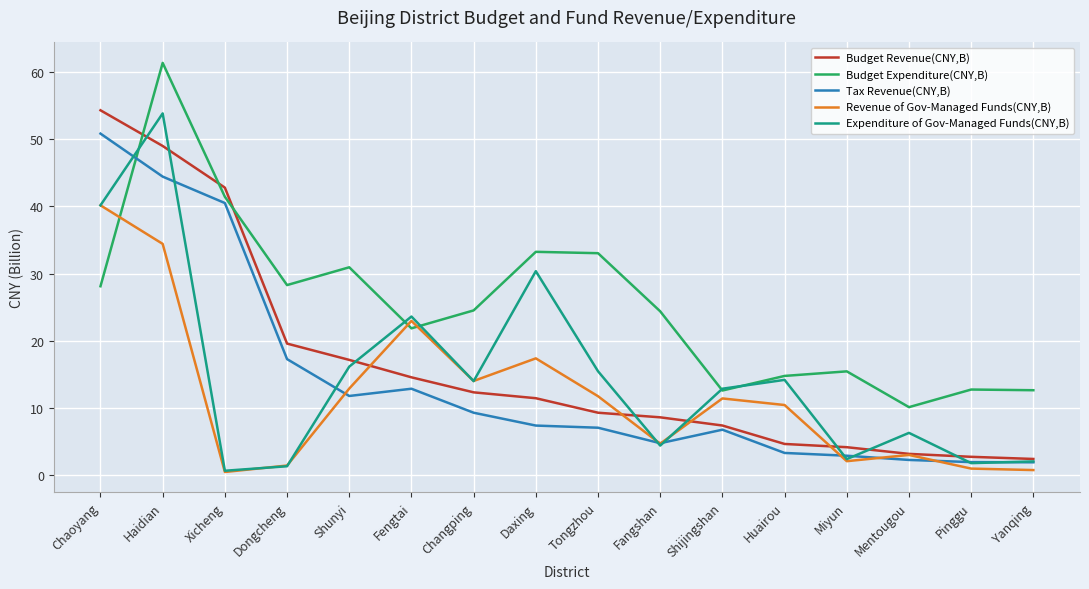

Is it true that Revenue of Gov-Managed Funds(CNY,B) equals 6.5 at Shijingshan?

False